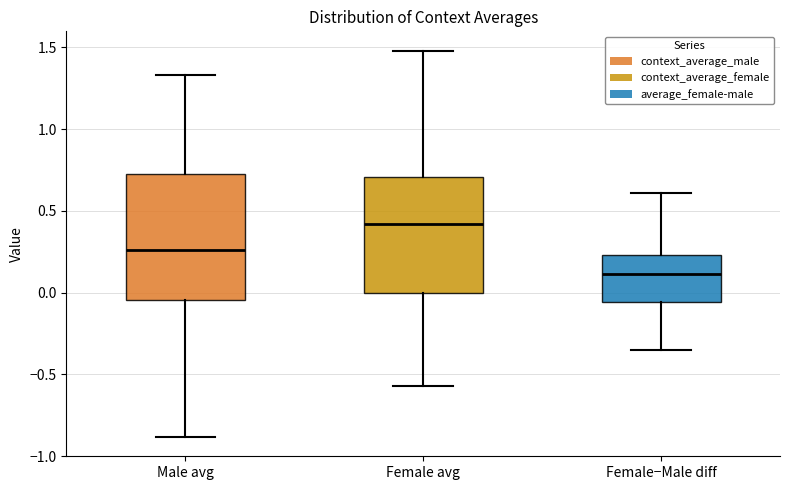

Reading left to right, read every box against the y-axis: the position of its median line, the range the box covers, and the ends of its whiskers. The values are not printed on the chart, so give them approximately, as read against the axis.

Male avg: median 0.25, box -0.05 to 0.75, whiskers -0.90 to 1.35
Female avg: median 0.40, box 0.00 to 0.70, whiskers -0.55 to 1.50
Female−Male diff: median 0.10, box -0.05 to 0.25, whiskers -0.35 to 0.60